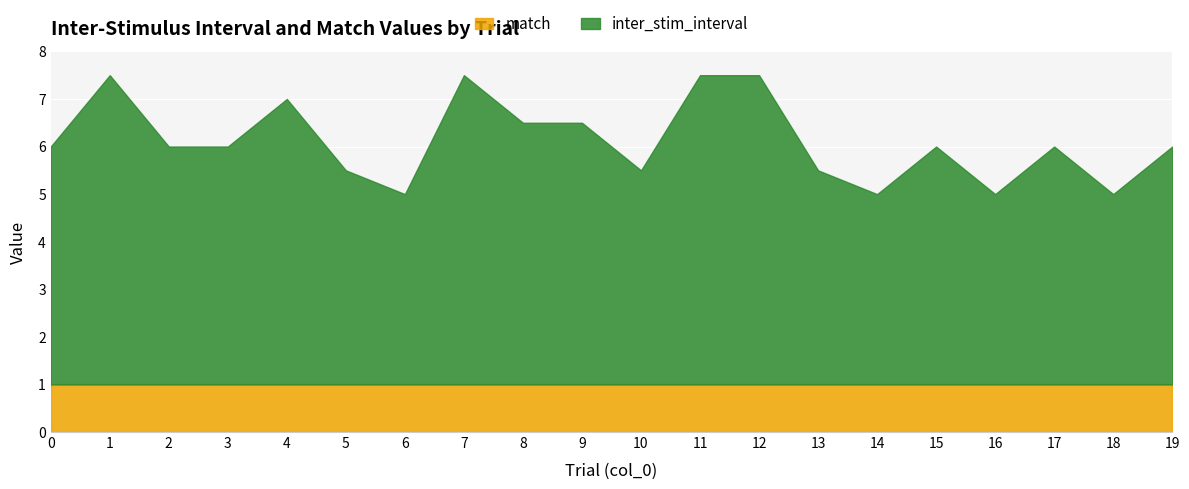

True or false: match has more than 1 interior local peaks.

False